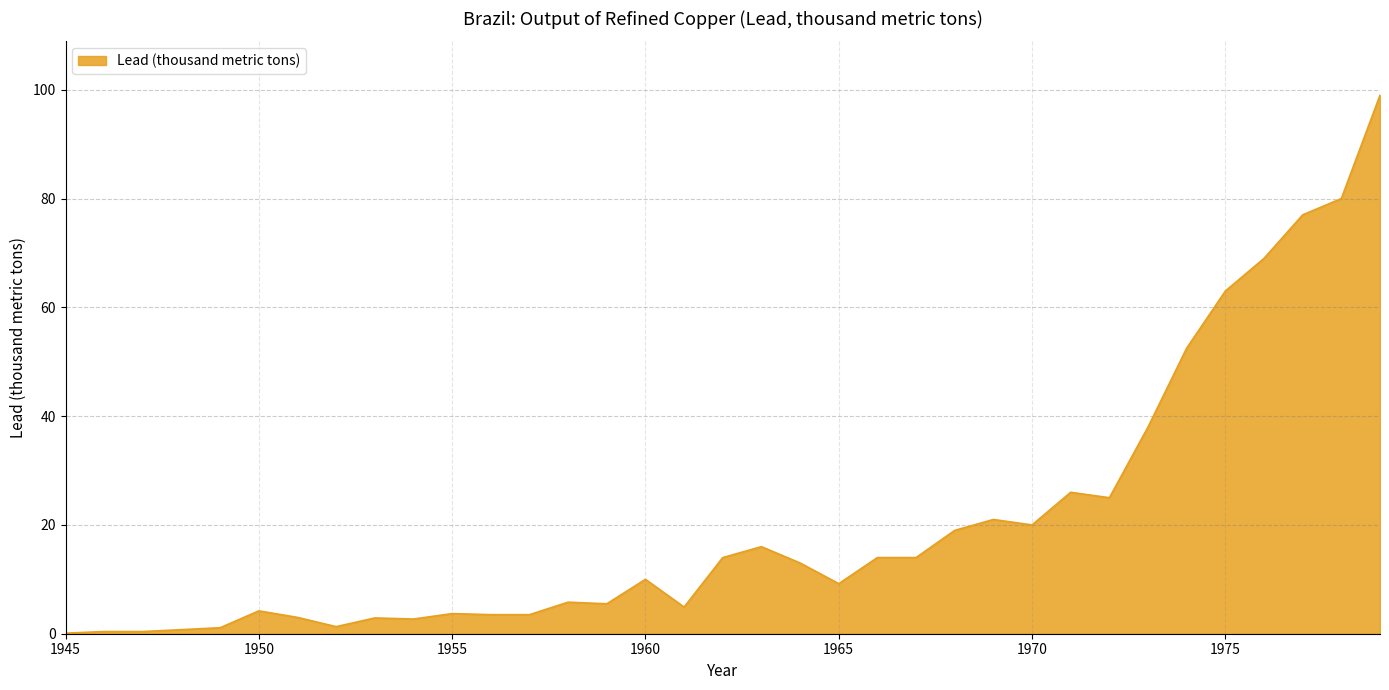

What is the difference between the maximum and minimum values?

98.9